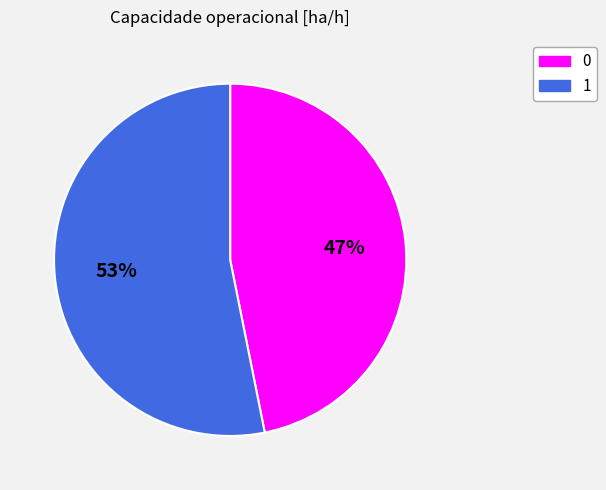

Do 1 and 0 together represent more than half of the pie?

Yes